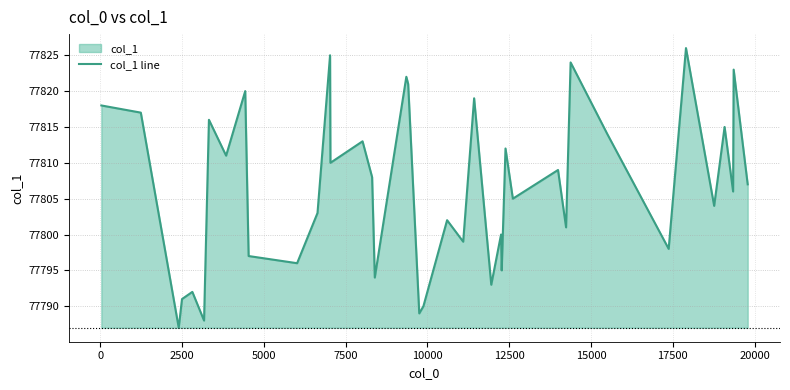

How many lines are shown in the chart?

1